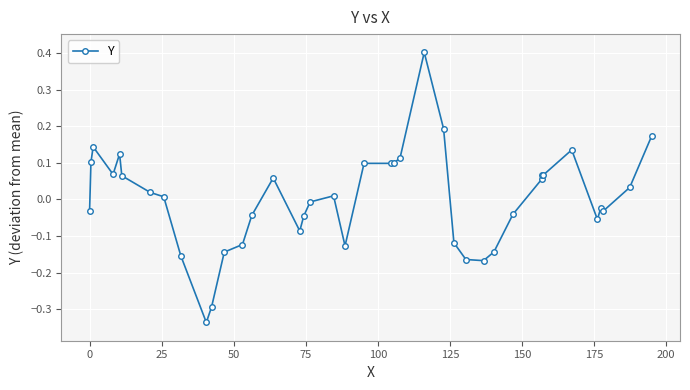

How many values are below zero?

19